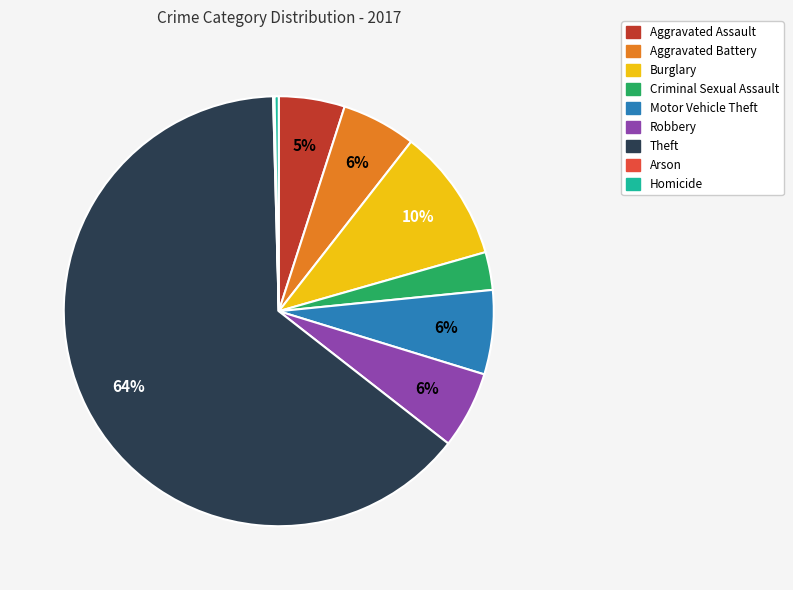

Which has a higher value, Aggravated Battery or Homicide?

Aggravated Battery